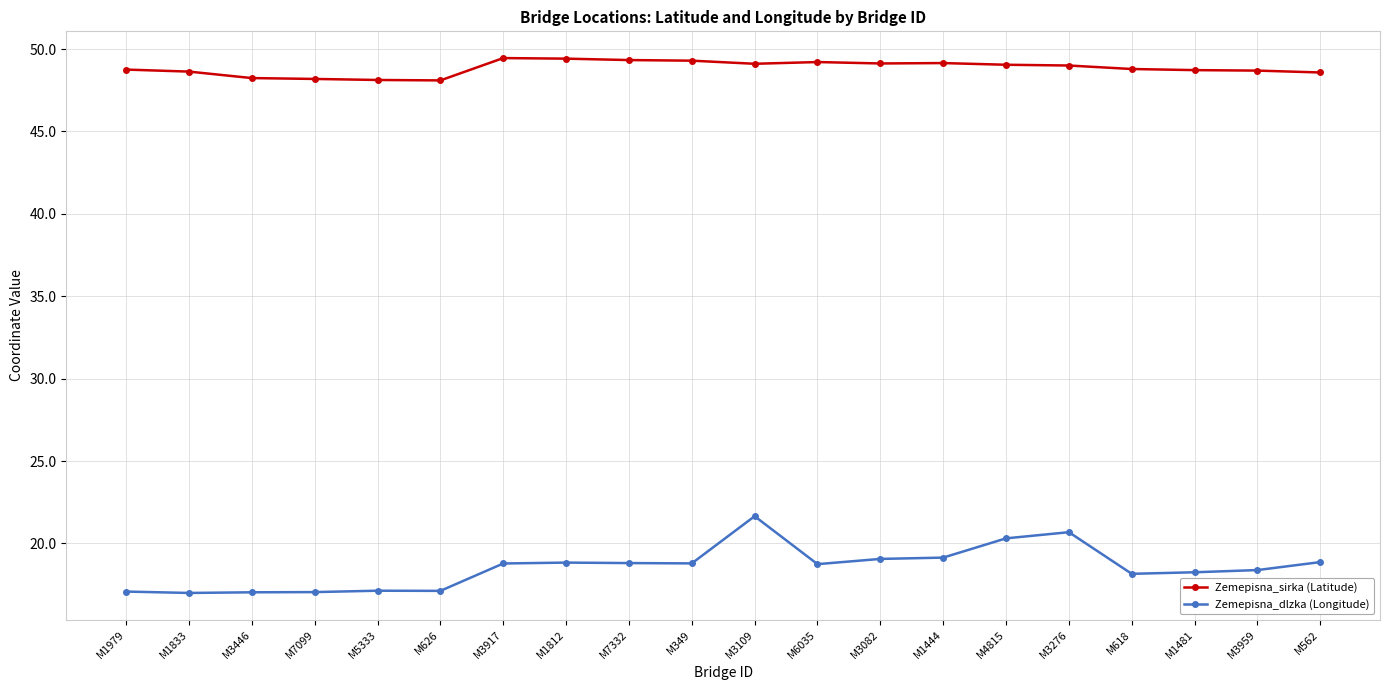

What is the label of the 5th point from the right?

M3276